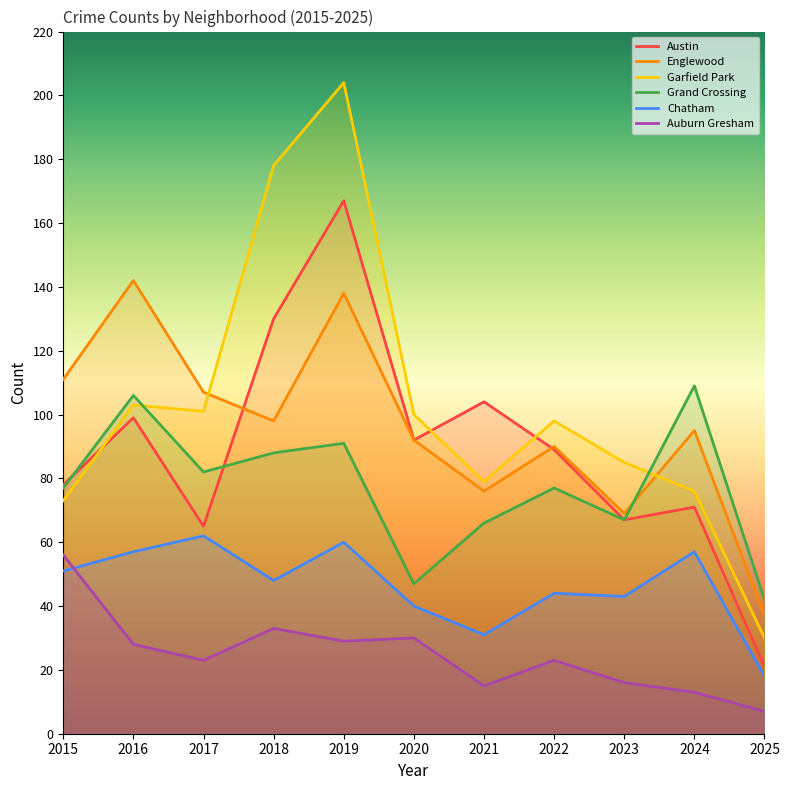

What is the difference between the second highest and second lowest values in the Austin series?

65